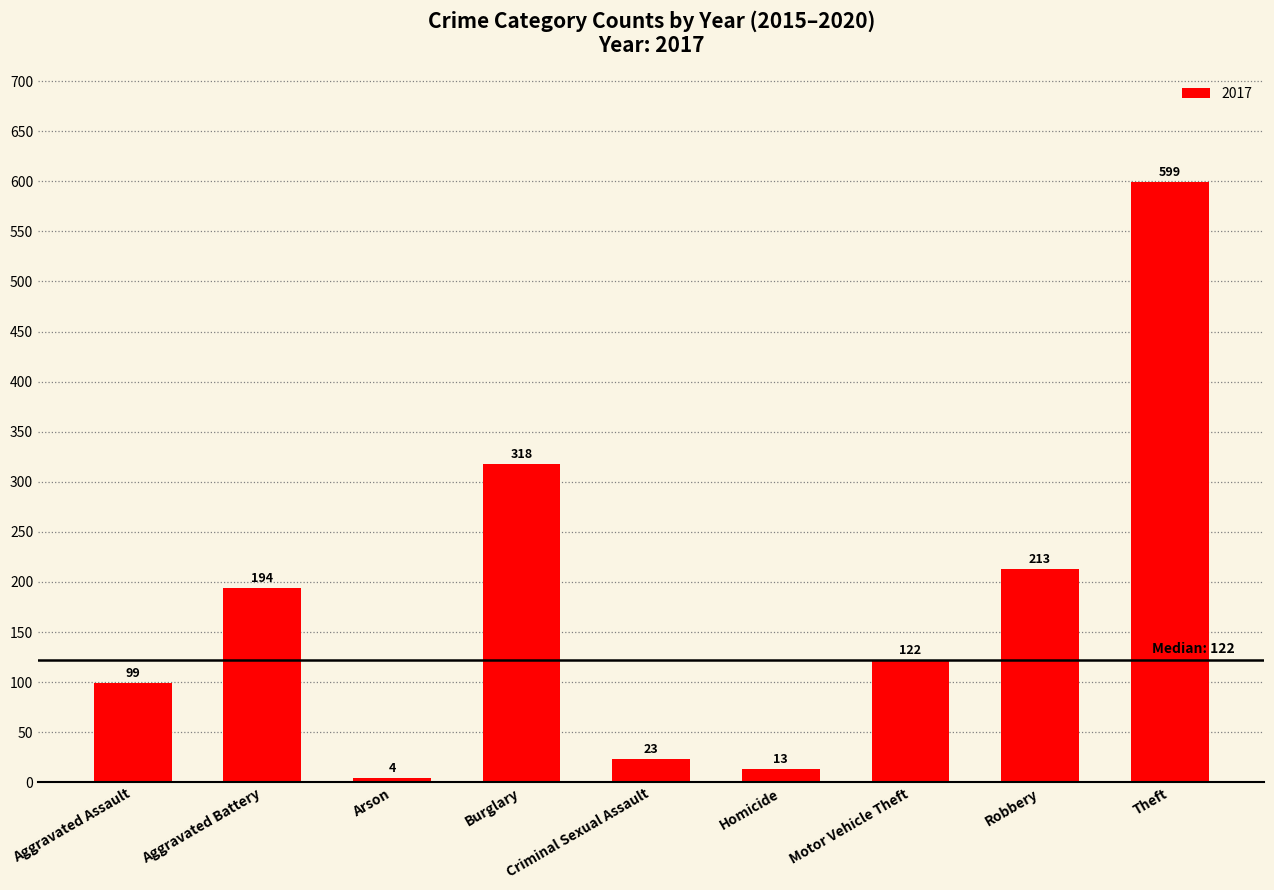

What is the sum of all values?

1585